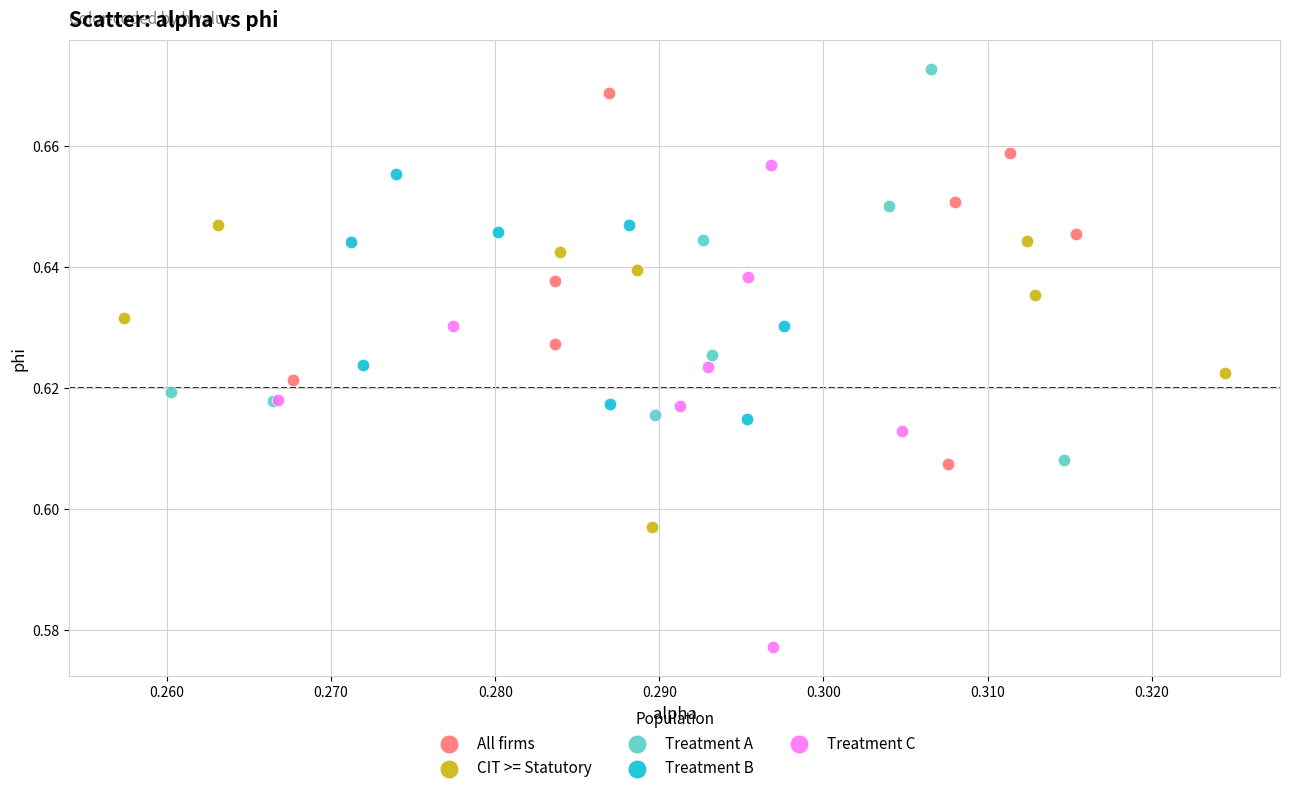

Which series reaches the minimum Y coordinate?

Treatment C